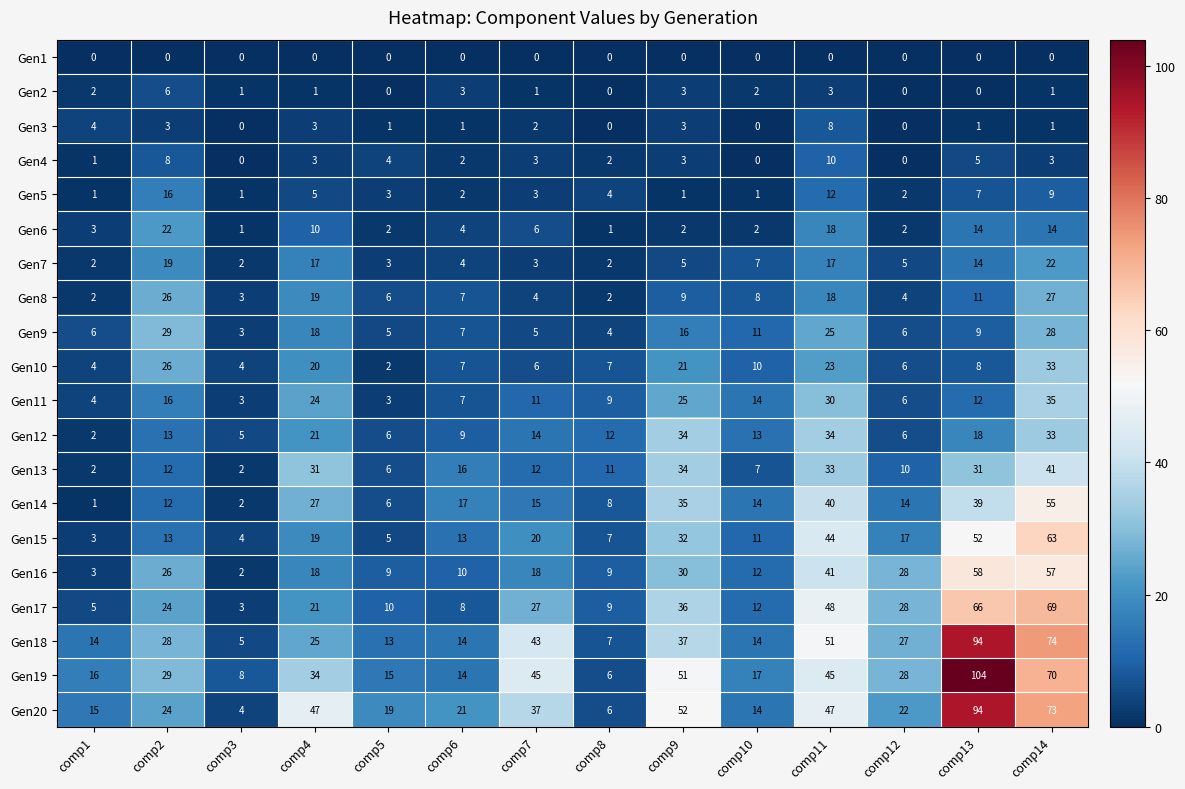

Between comp7 and comp12, which series saw the biggest shift?

Gen19